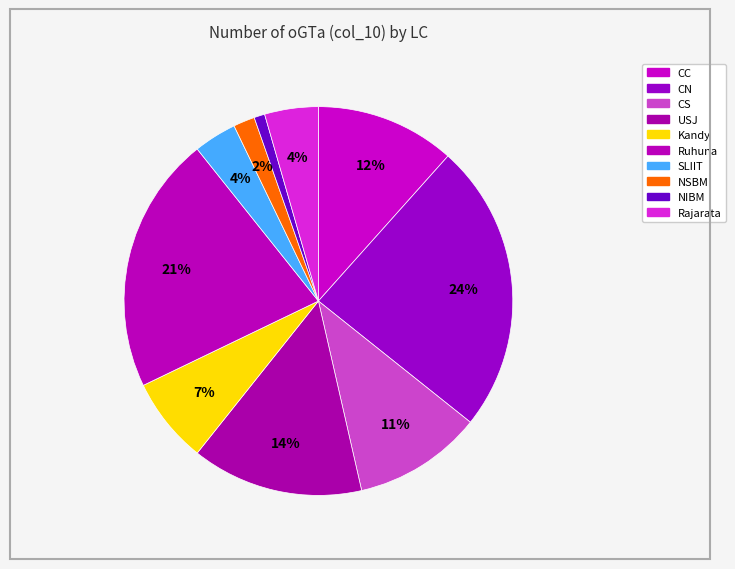

The Kandy slice represents 19% of the pie. True or false?

False